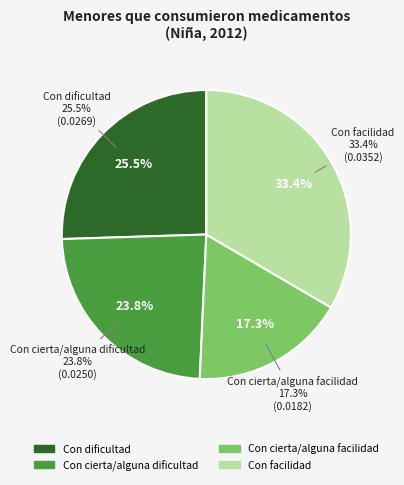

To the nearest percent, what is the difference between the largest and smallest slice percentages?

16%